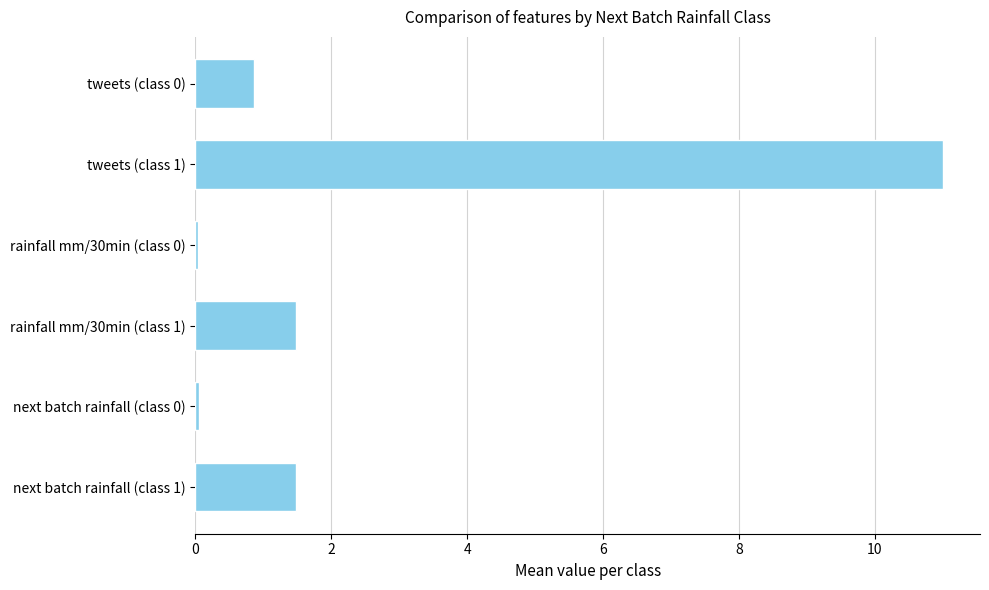

True or false: the data shows 1.5 at next batch rainfall (class 1).

True